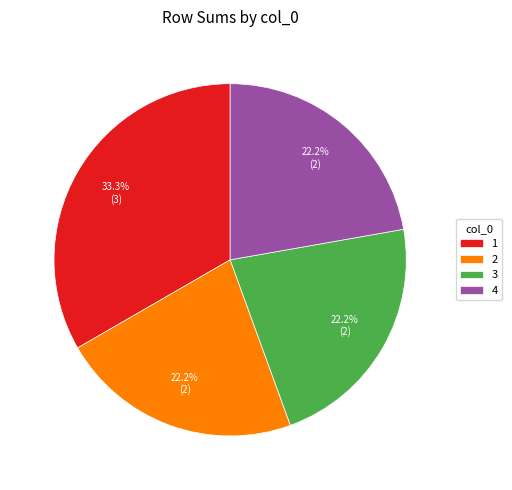

Is there a majority slice in this chart?

No